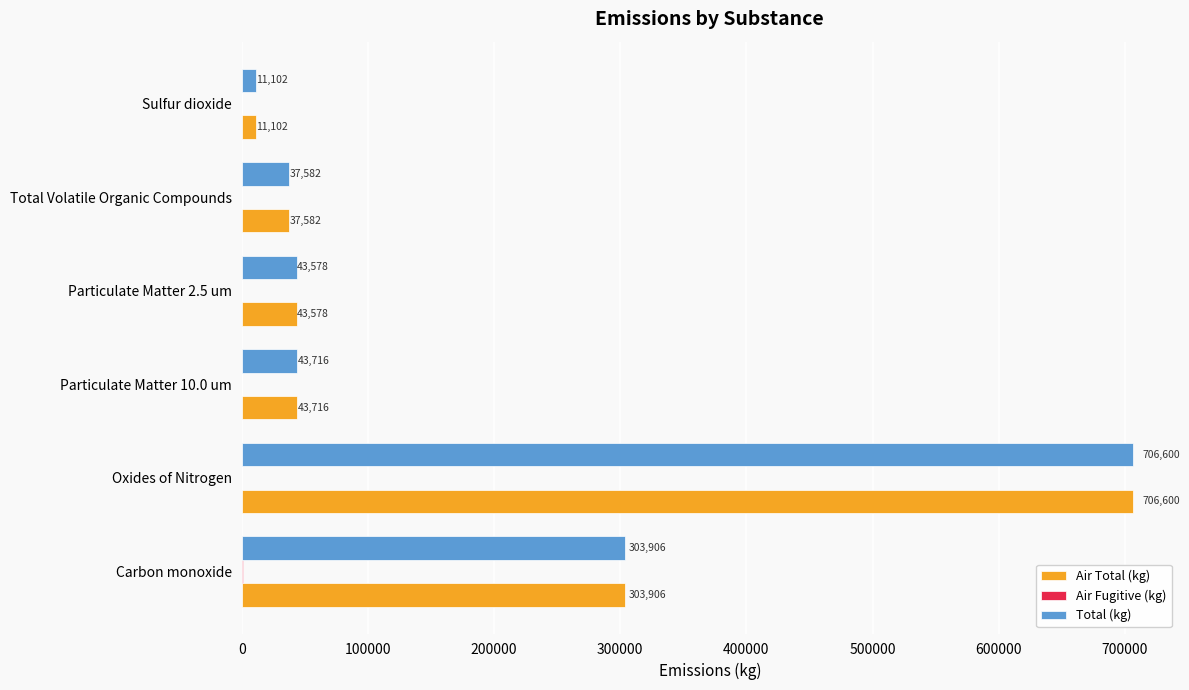

What is the total value across all series at Oxides of Nitrogen?

1413800.0